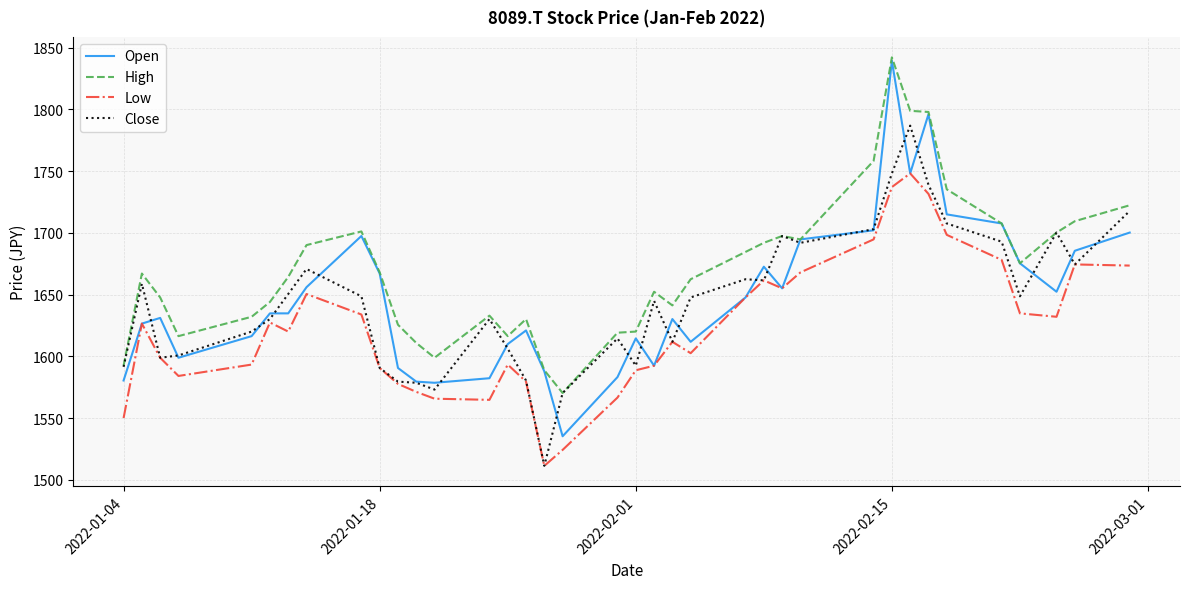

Which series has the largest total across all categories?

High